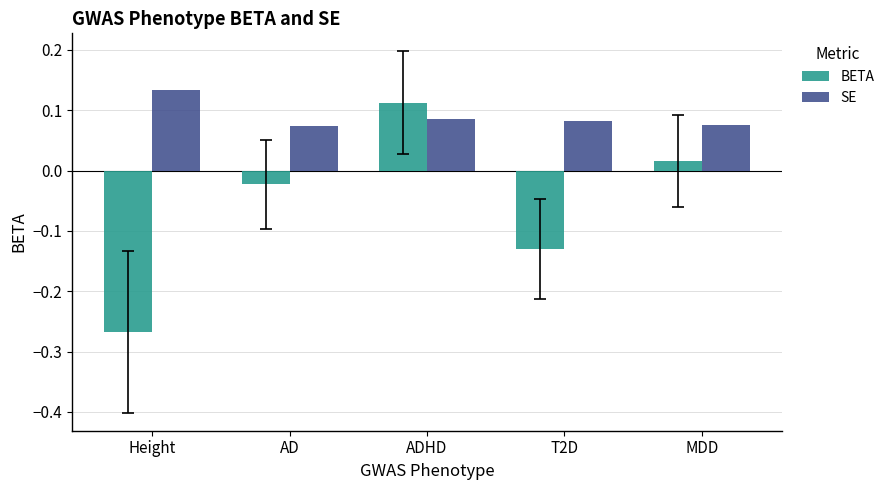

What are all the series names shown in the legend?

BETA, SE